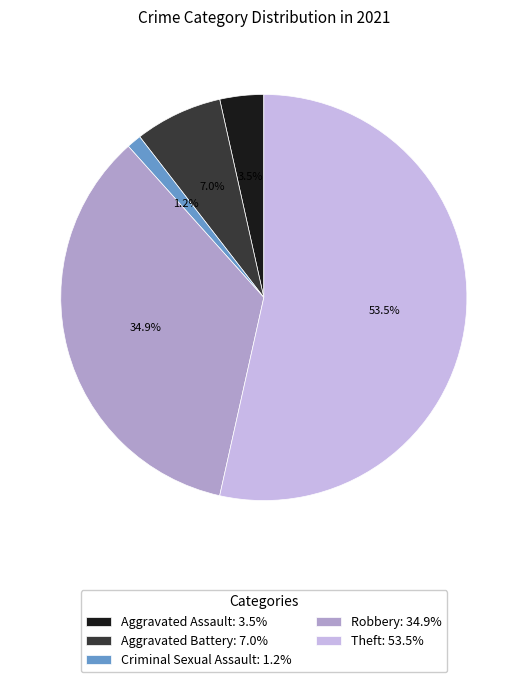

Is there a majority slice in this chart?

Yes